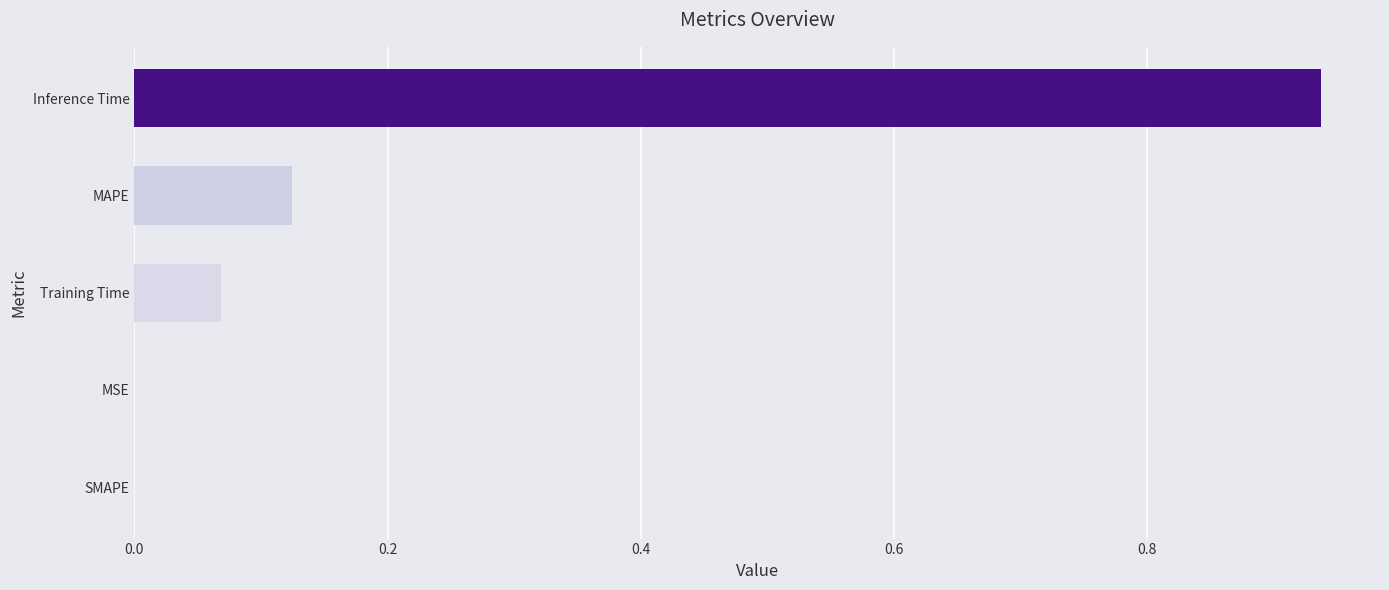

Which label corresponds to the largest value in the chart?

Inference Time